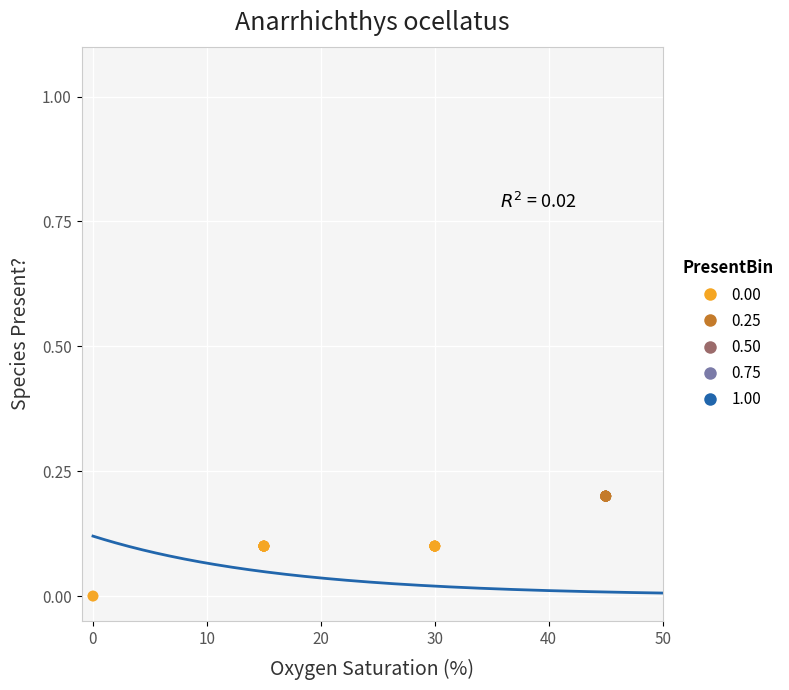

Which series reaches the minimum Y coordinate?

0.00